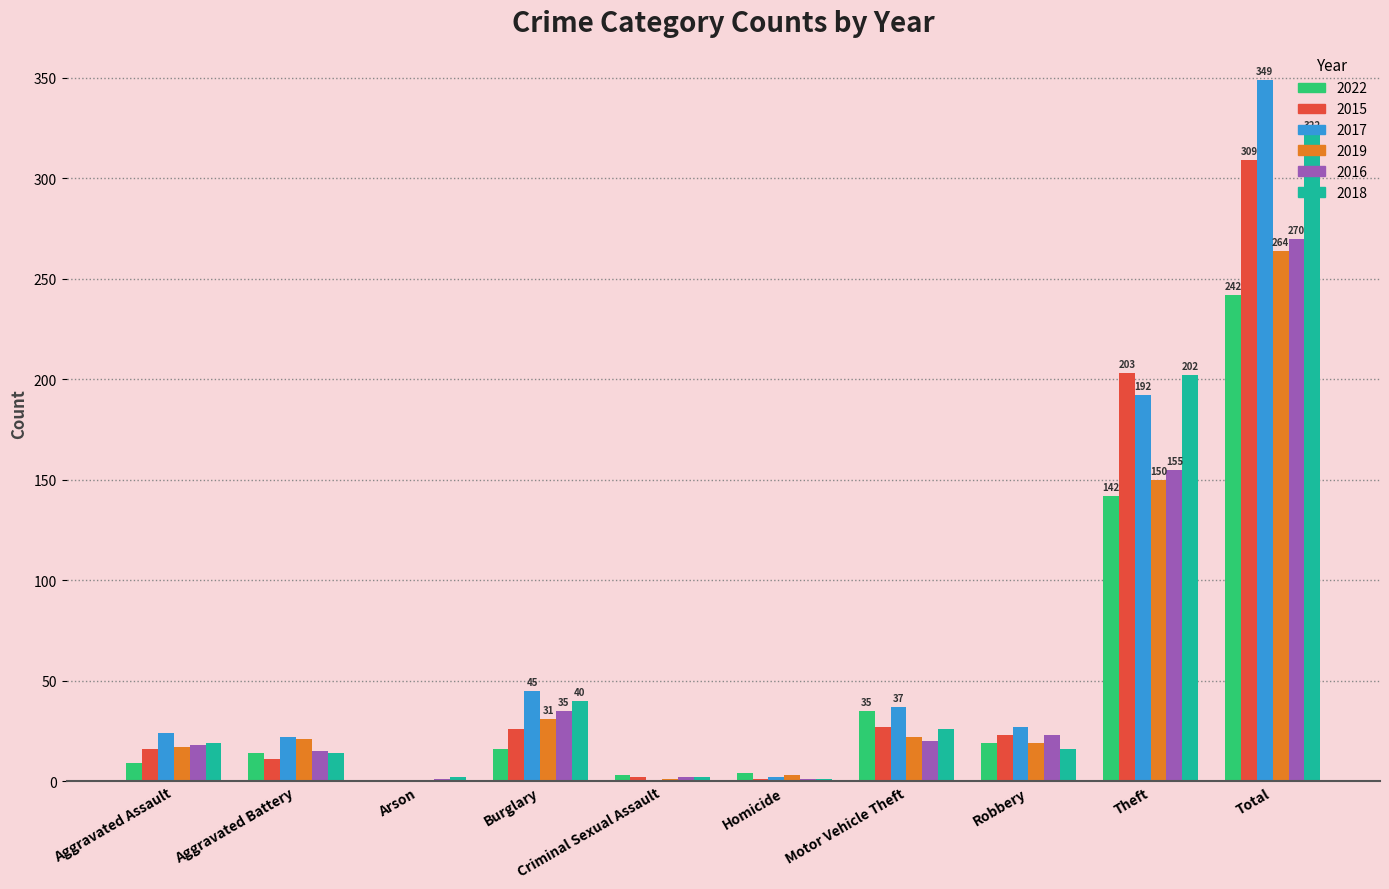

The 2016 series shows 238 at Theft. True or false?

False